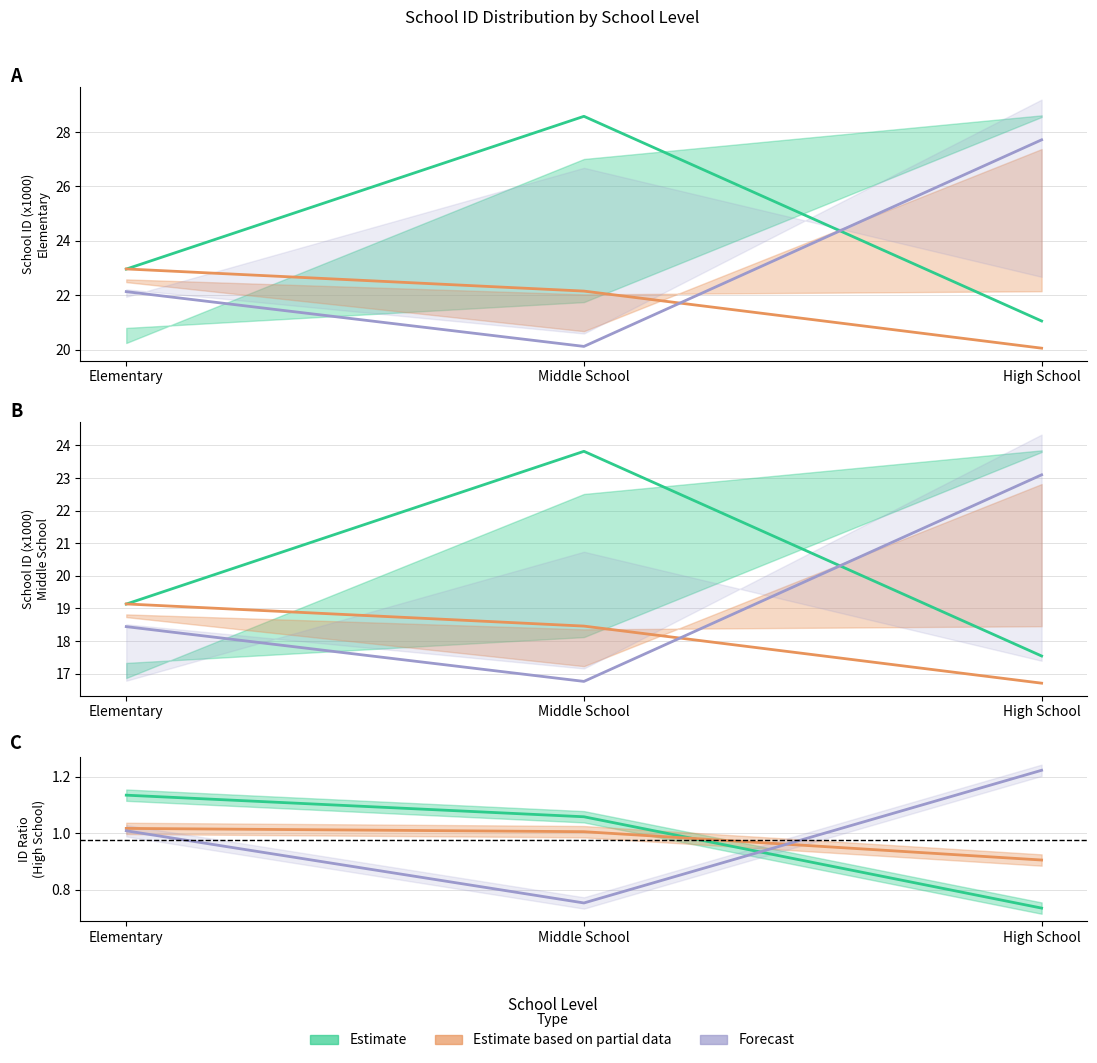

Is it true that Partial_high equals 22.1 at Elementary?

True